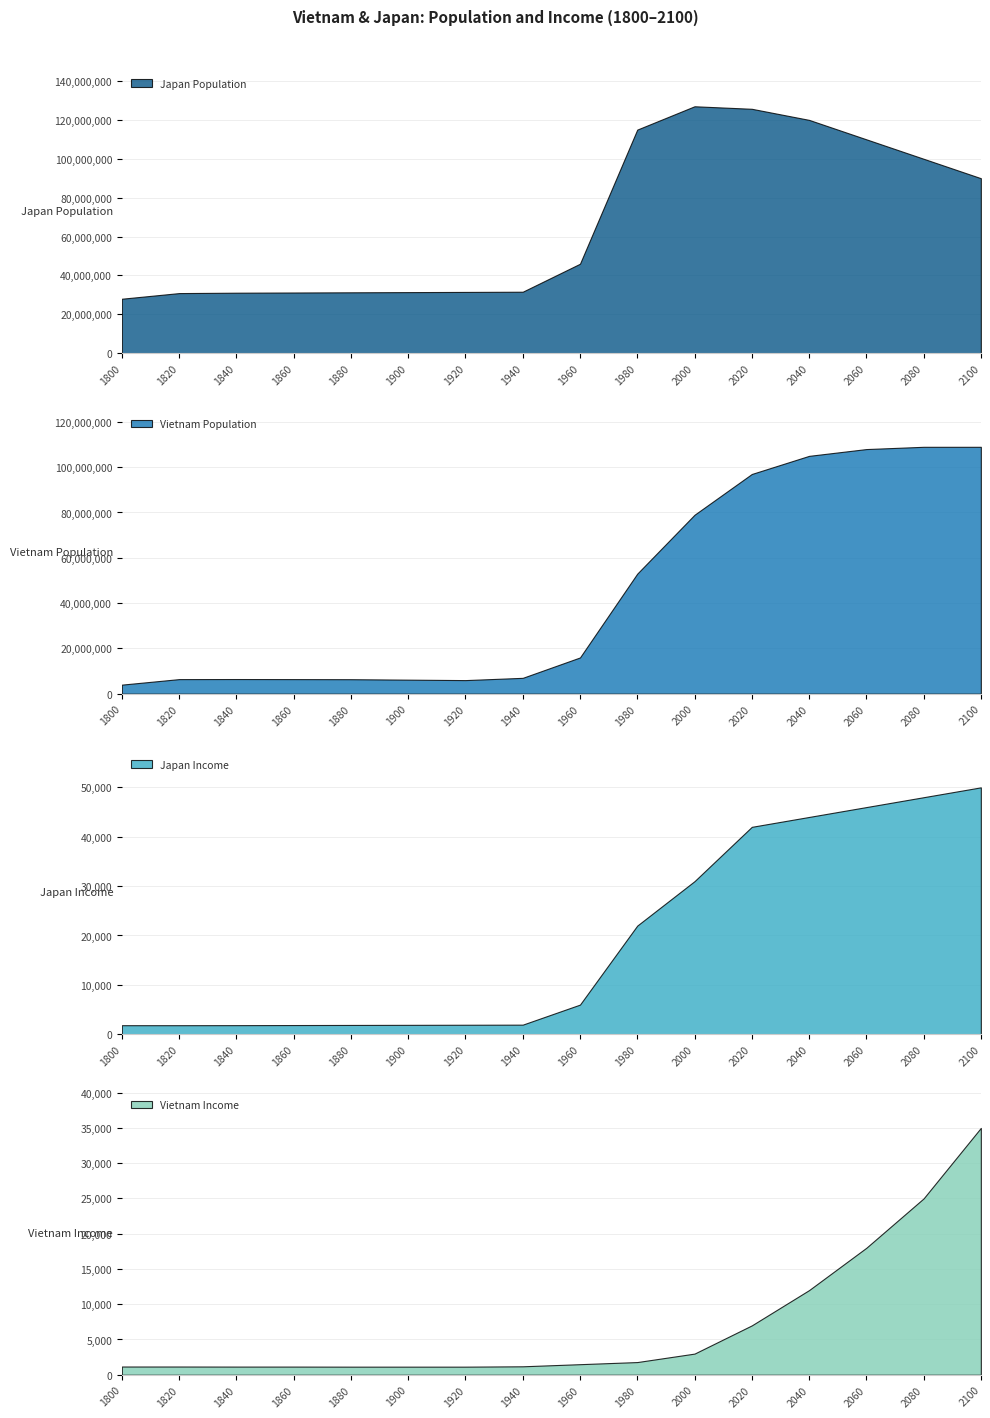

Read the Japan Income value at 1980, to the nearest 50.

22000